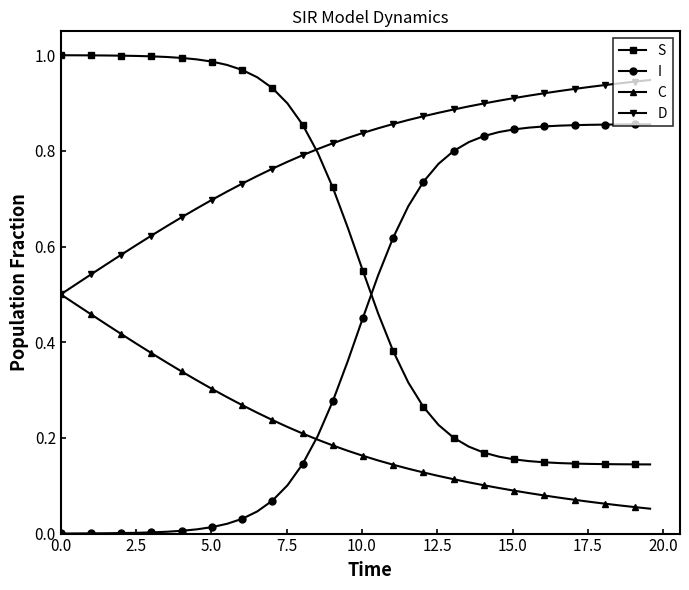

Which series has the largest total across all categories?

D